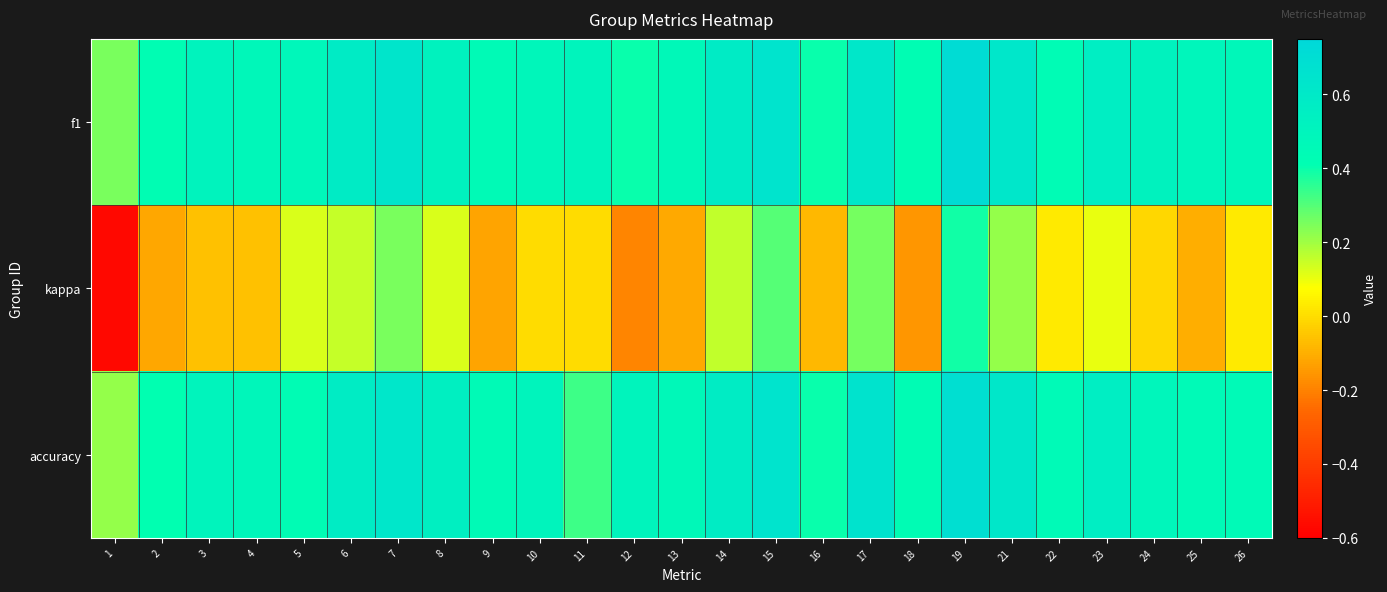

At which category is the sum across all series the highest?

19